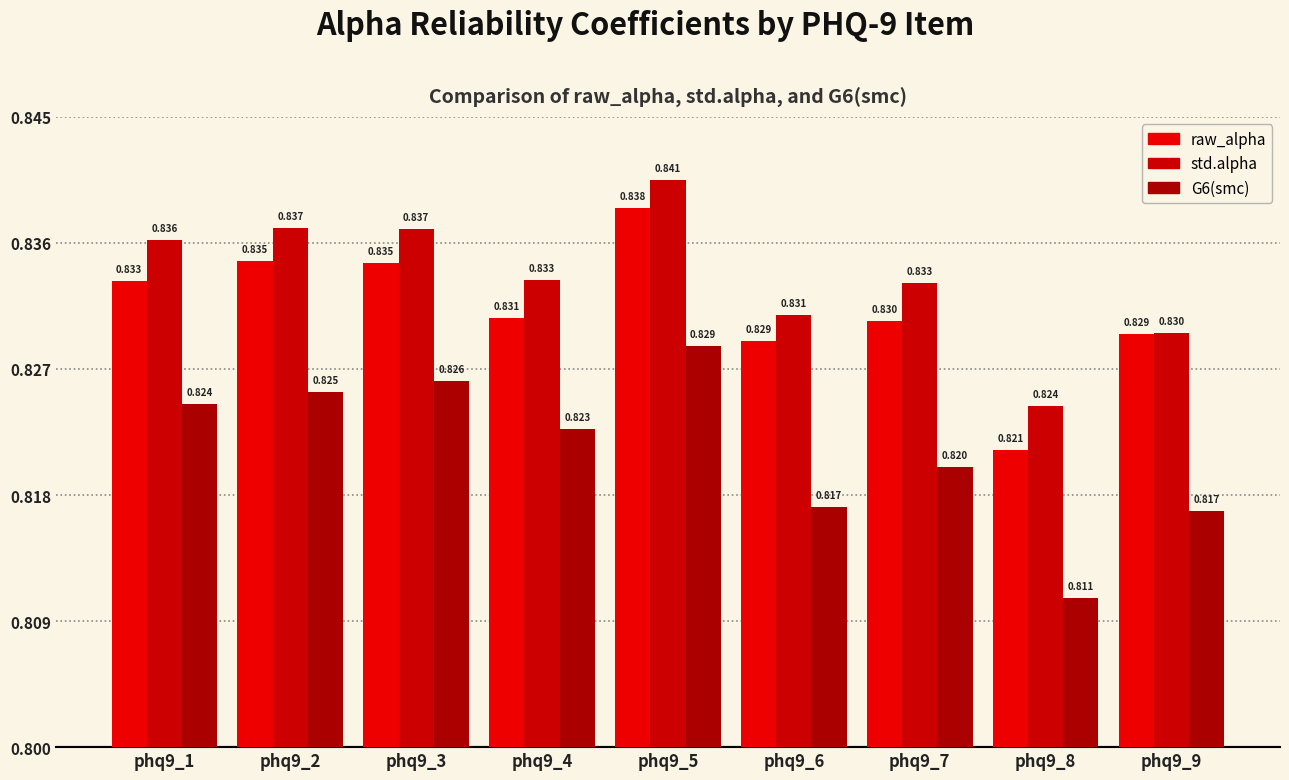

Does the chart contain stacked bars?

No